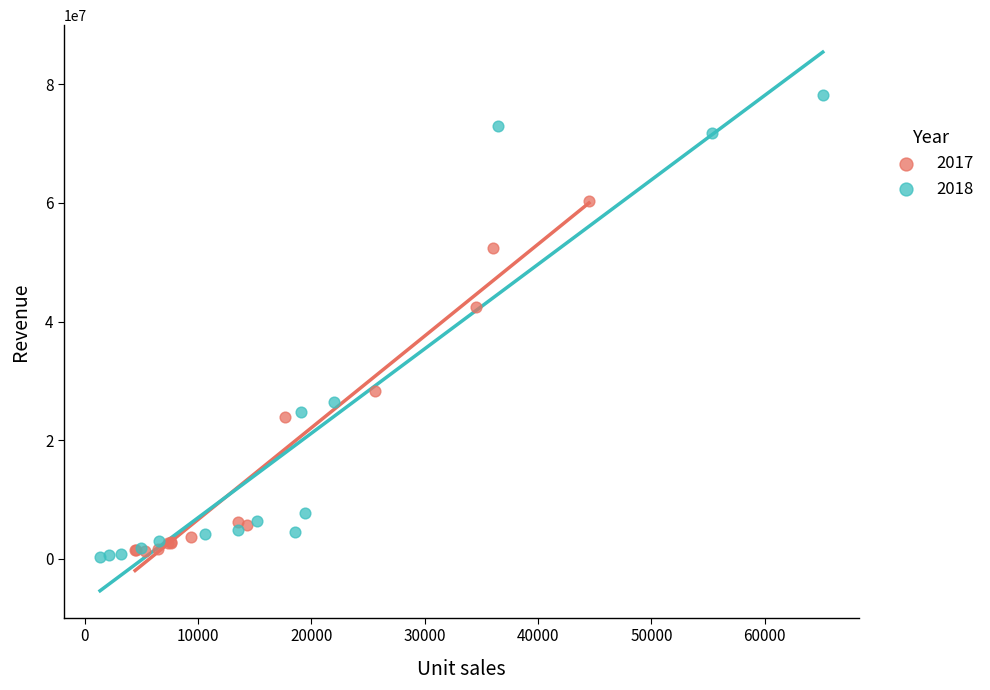

Which series has the widest spread of Y values?

2018